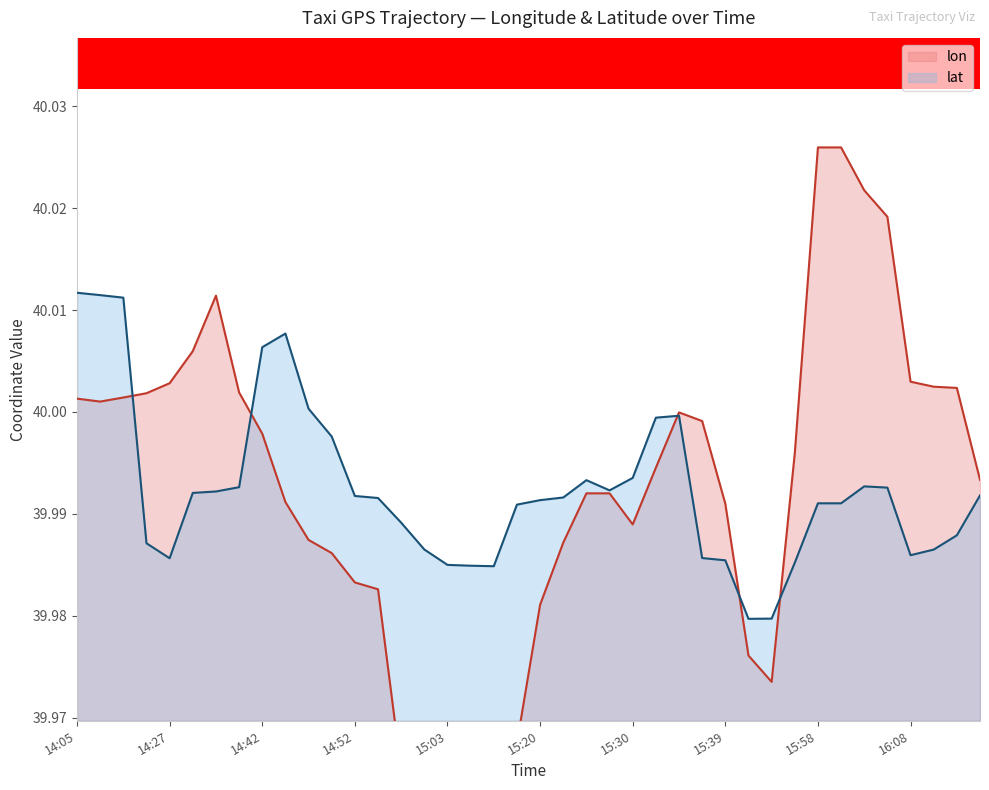

What is the sum of all lon values?

1599.7